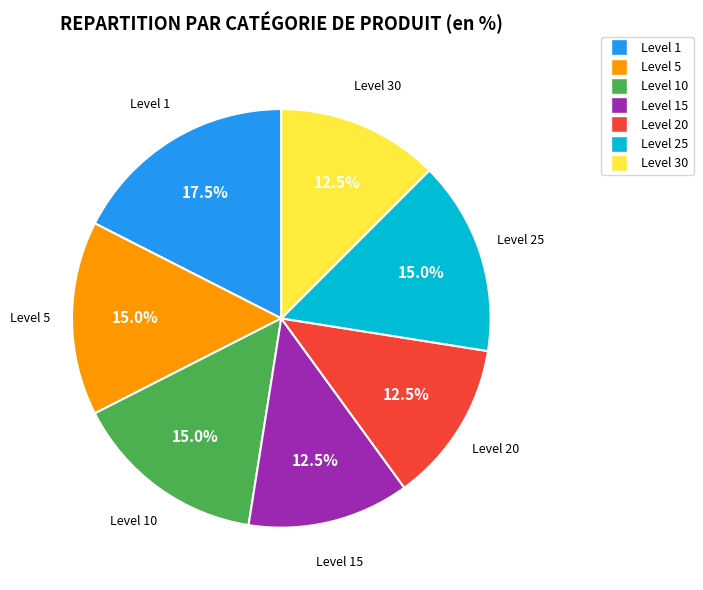

Does any single category account for the majority?

No